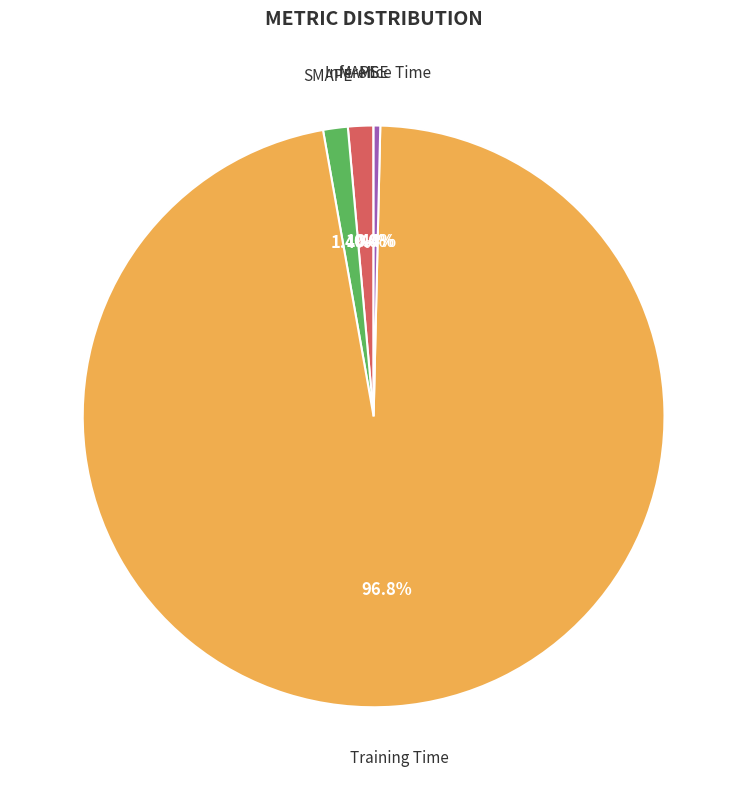

Does any single category account for the majority?

Yes